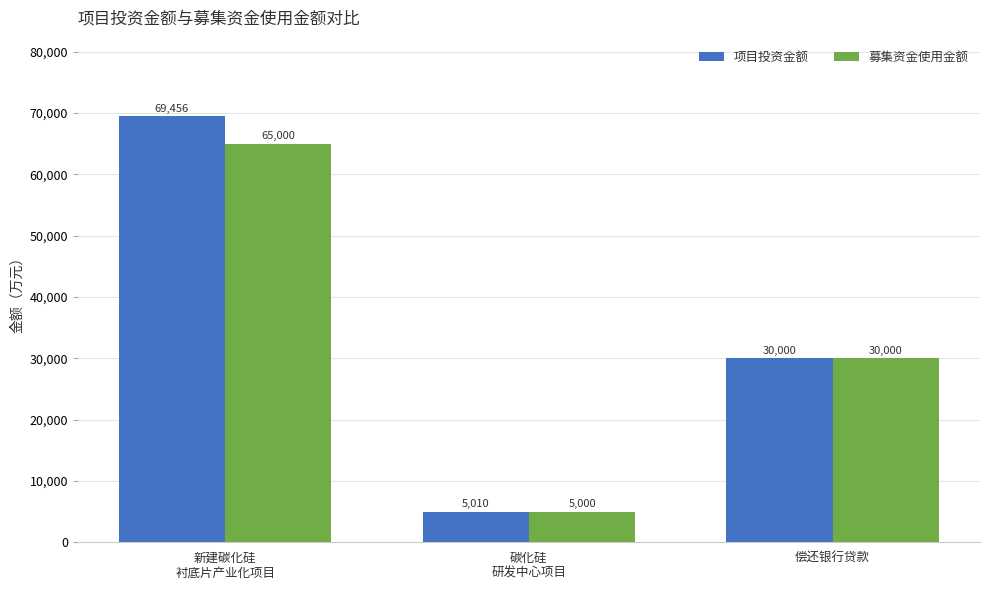

Which label corresponds to the largest value in the chart?

新建碳化硅
衬底片产业化项目